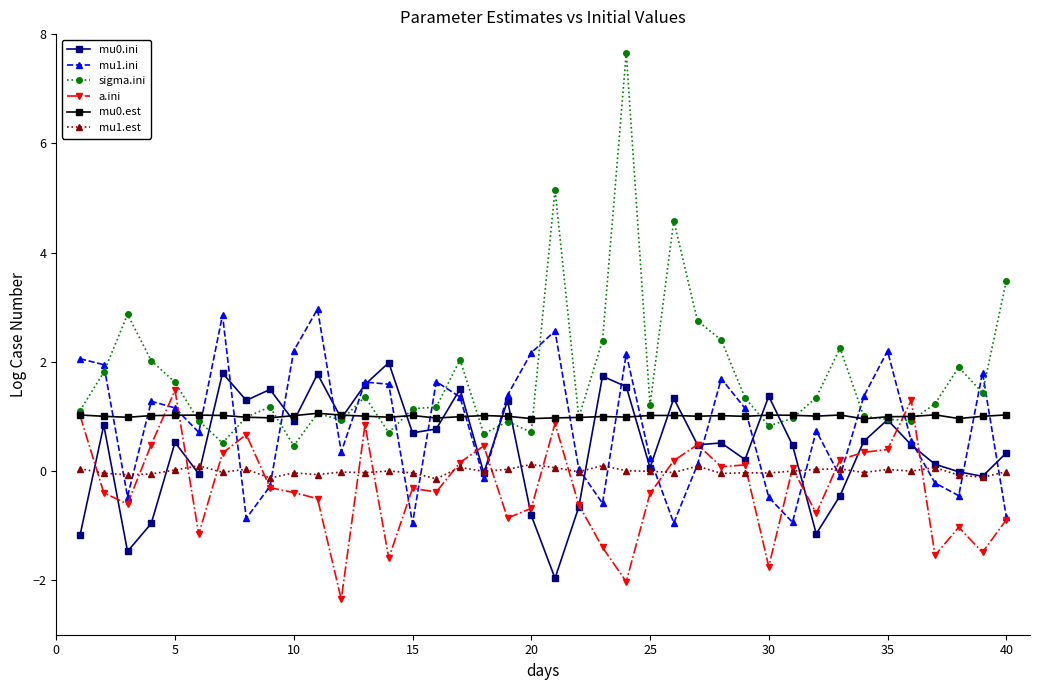

What is the sum of all mu1.ini values?

32.5